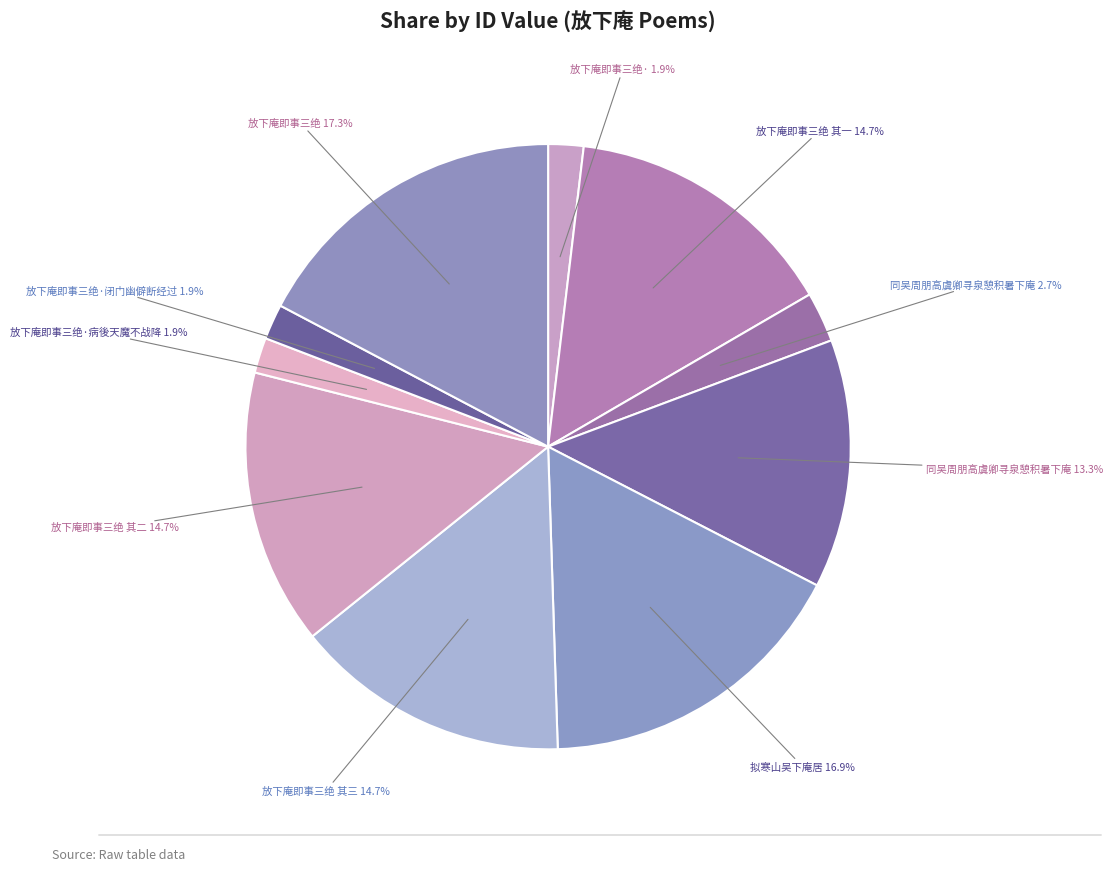

How many segments does this pie chart have?

10